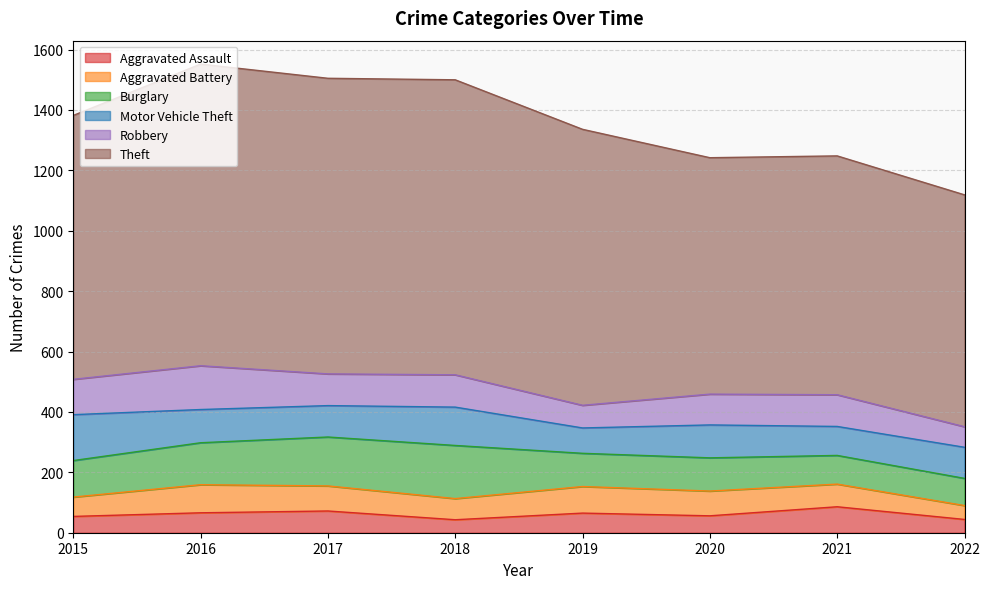

At how many categories does at least one series exceed 394?

8